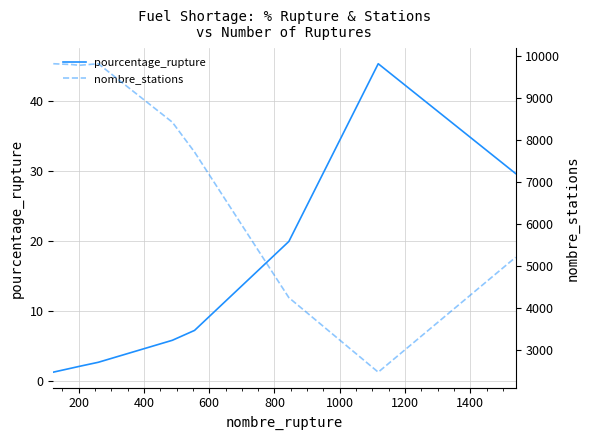

What is the maximum value for pourcentage_rupture?

45.3